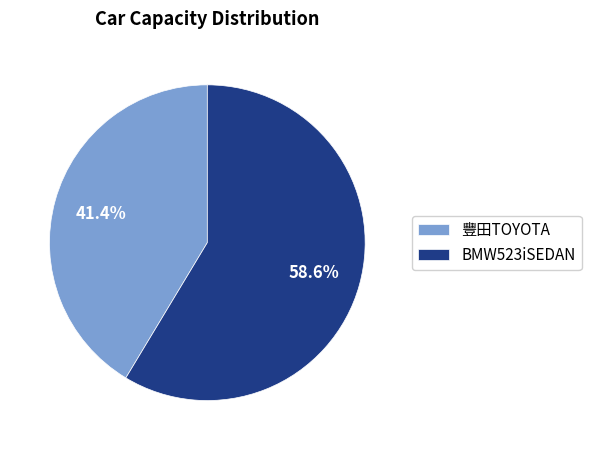

What is the majority slice?

BMW523iSEDAN